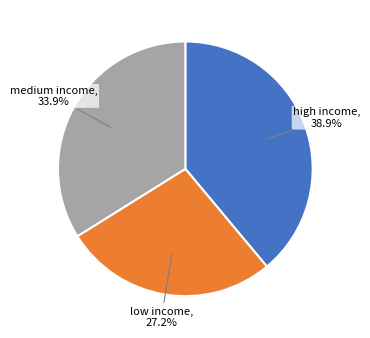

How many slices are in this pie chart?

3